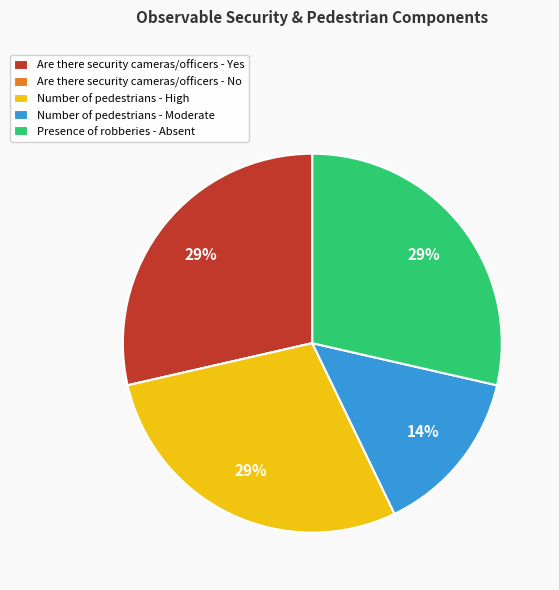

The Are there security cameras/officers - Yes slice represents 29% of the pie. True or false?

True